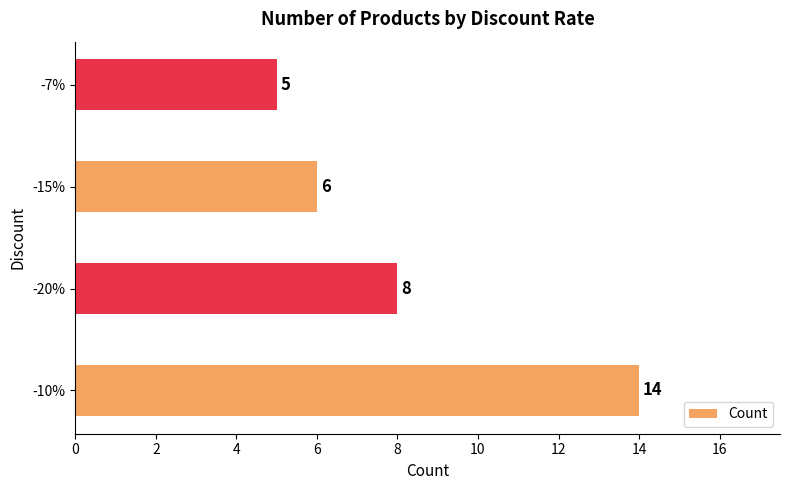

Rank the categories by value from highest to lowest.

-10%, -20%, -15%, -7%